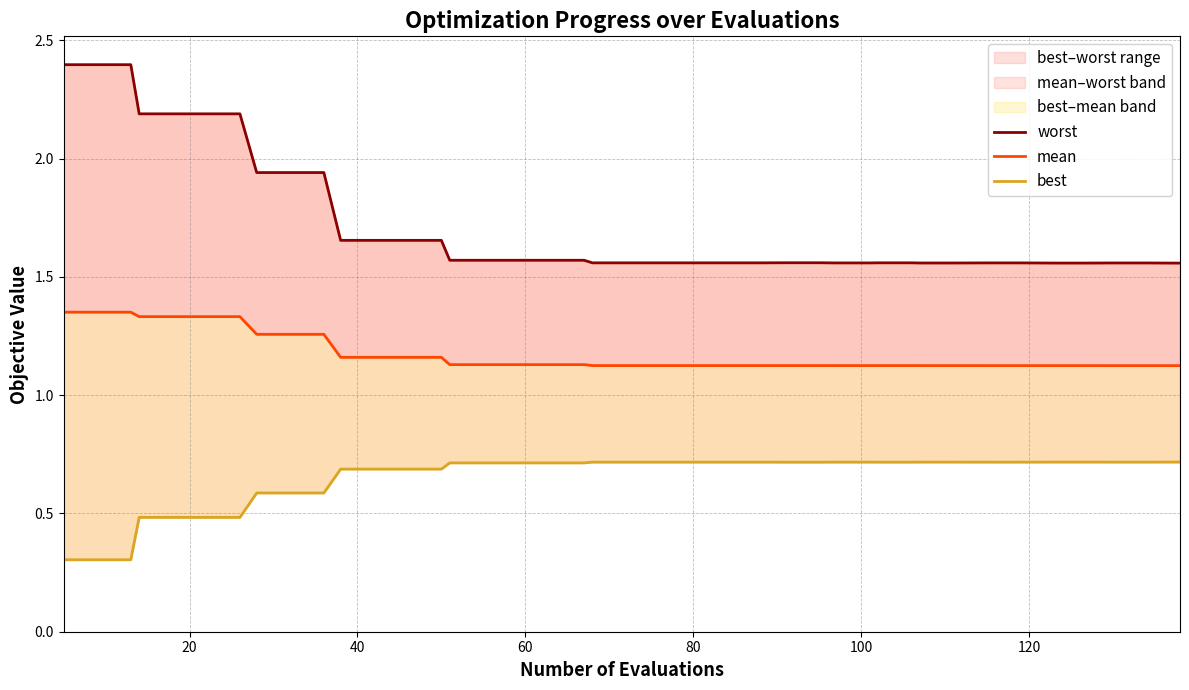

What is the difference between the maximum and minimum values in the best series?

0.4